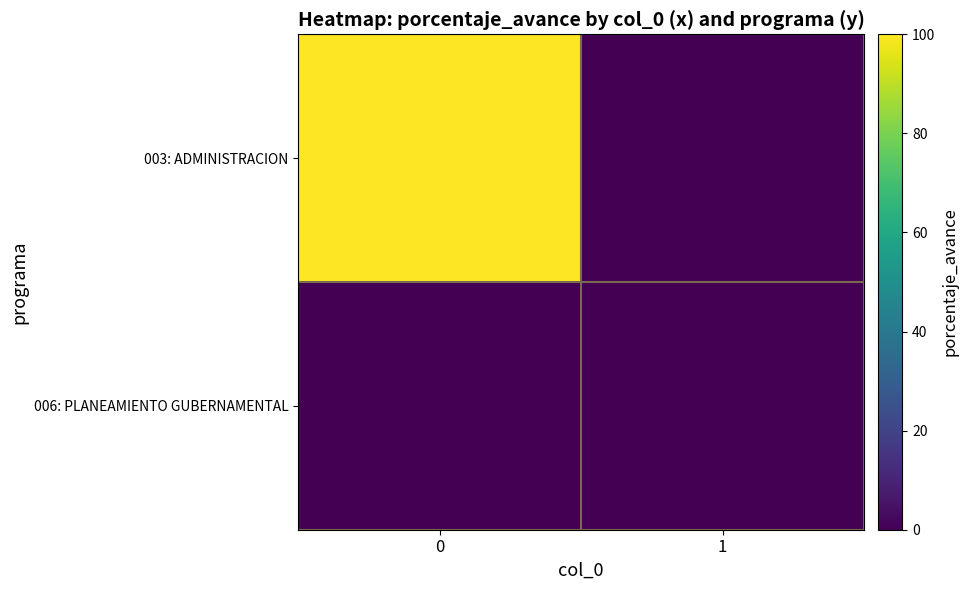

Which series has the largest total across all categories?

003: ADMINISTRACION